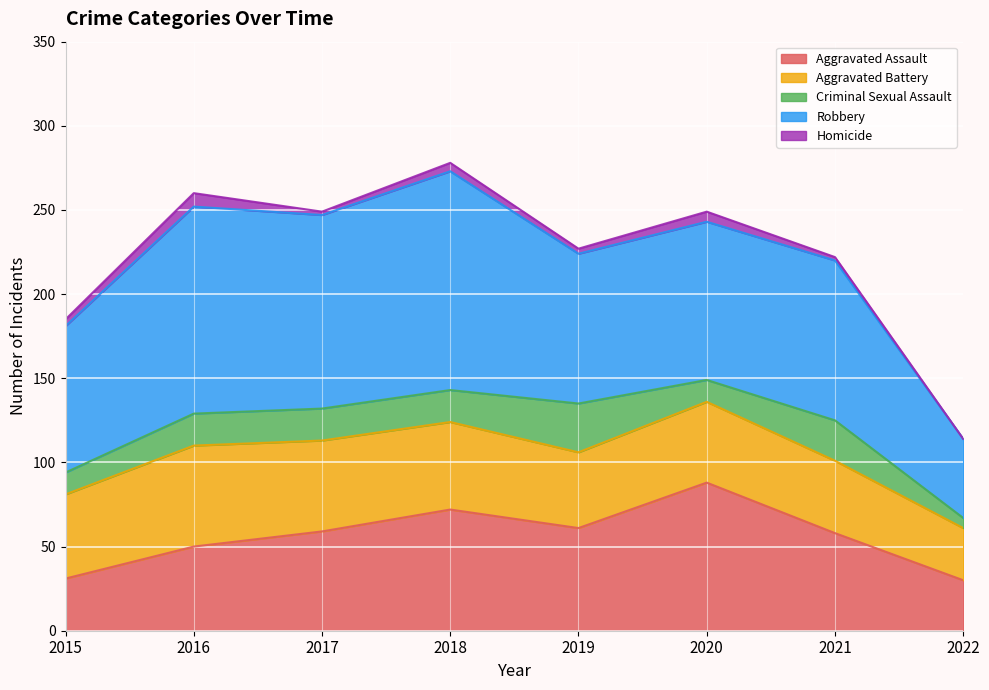

Where is the first local minimum for Aggravated Assault?

2019